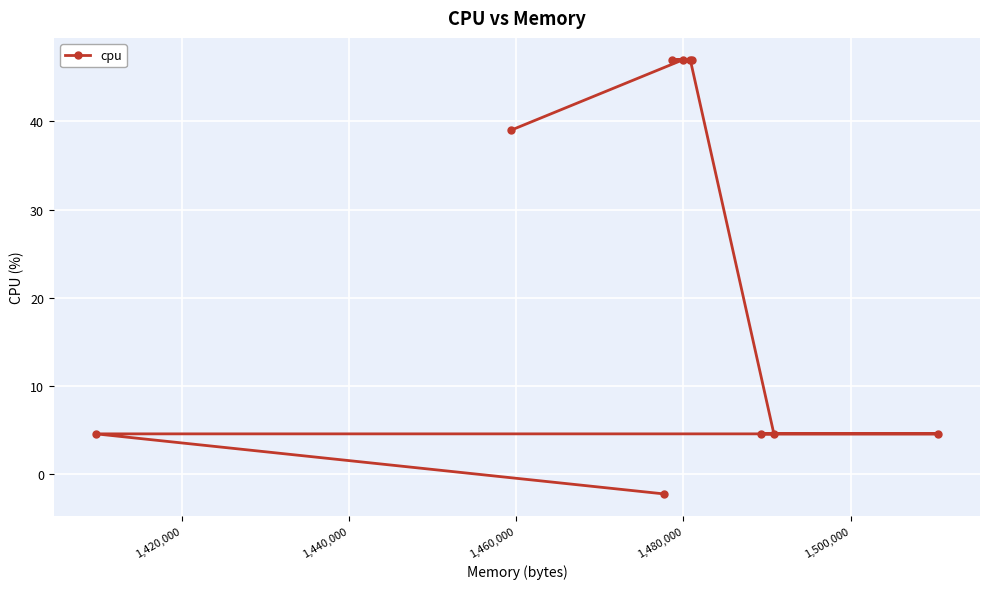

What is the sum of all values?

243.2